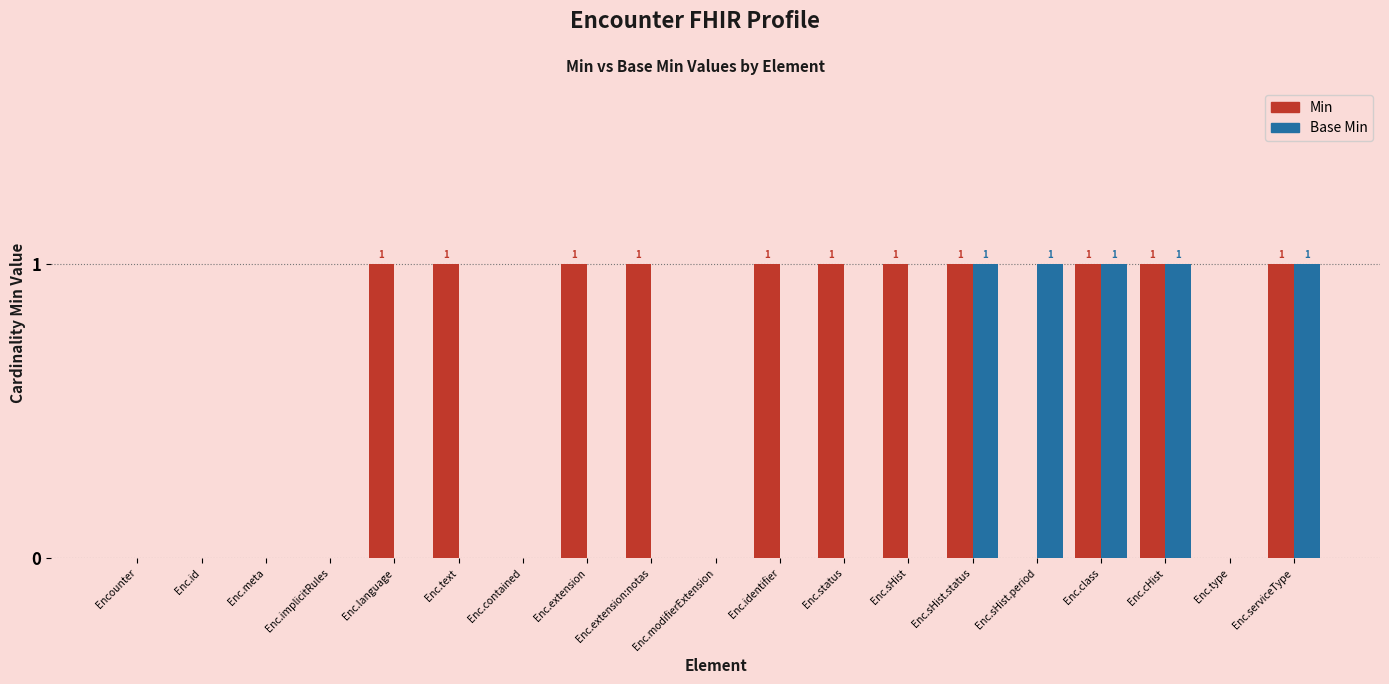

Reading right to left, transcribe all the data shown in this chart.

Min: Enc.serviceType=1	Enc.type=0	Enc.cHist=1	Enc.class=1	Enc.sHist.period=0	Enc.sHist.status=1	Enc.sHist=1	Enc.status=1	Enc.identifier=1	Enc.modifierExtension=0	Enc.extension:notas=1	Enc.extension=1	Enc.contained=0	Enc.text=1	Enc.language=1	Enc.implicitRules=0	Enc.meta=0	Enc.id=0	Encounter=0
Base Min: Enc.serviceType=1	Enc.type=0	Enc.cHist=1	Enc.class=1	Enc.sHist.period=1	Enc.sHist.status=1	Enc.sHist=0	Enc.status=0	Enc.identifier=0	Enc.modifierExtension=0	Enc.extension:notas=0	Enc.extension=0	Enc.contained=0	Enc.text=0	Enc.language=0	Enc.implicitRules=0	Enc.meta=0	Enc.id=0	Encounter=0